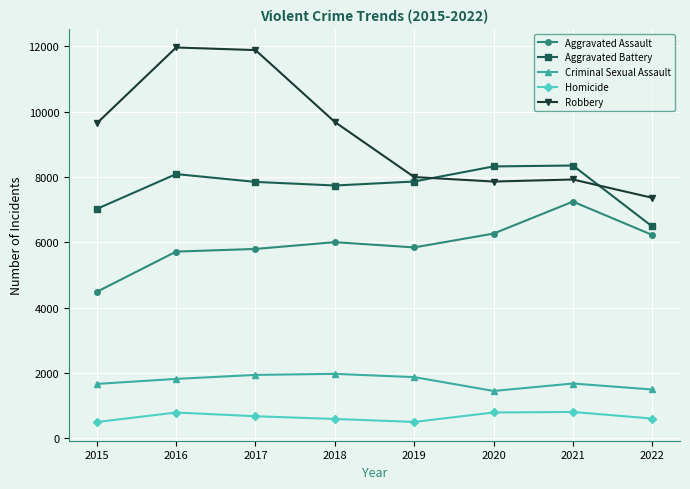

True or false: Aggravated Battery has more than 1 interior local peaks.

True